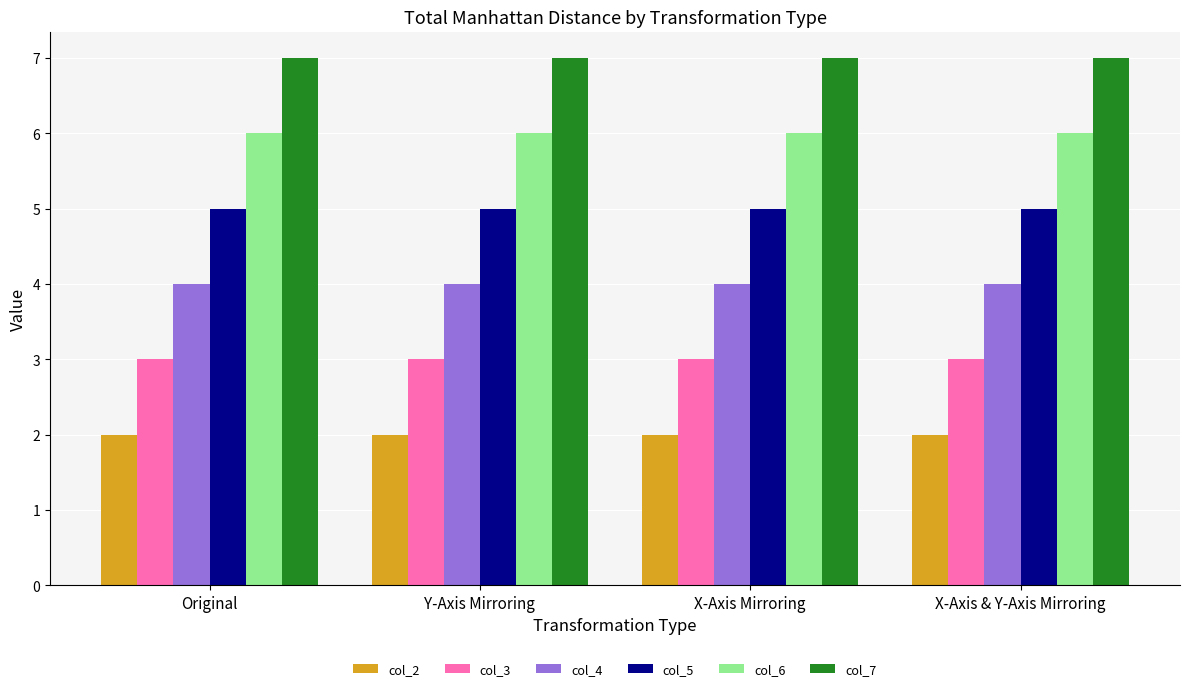

Are the bars grouped side by side (vs. stacked)?

Yes